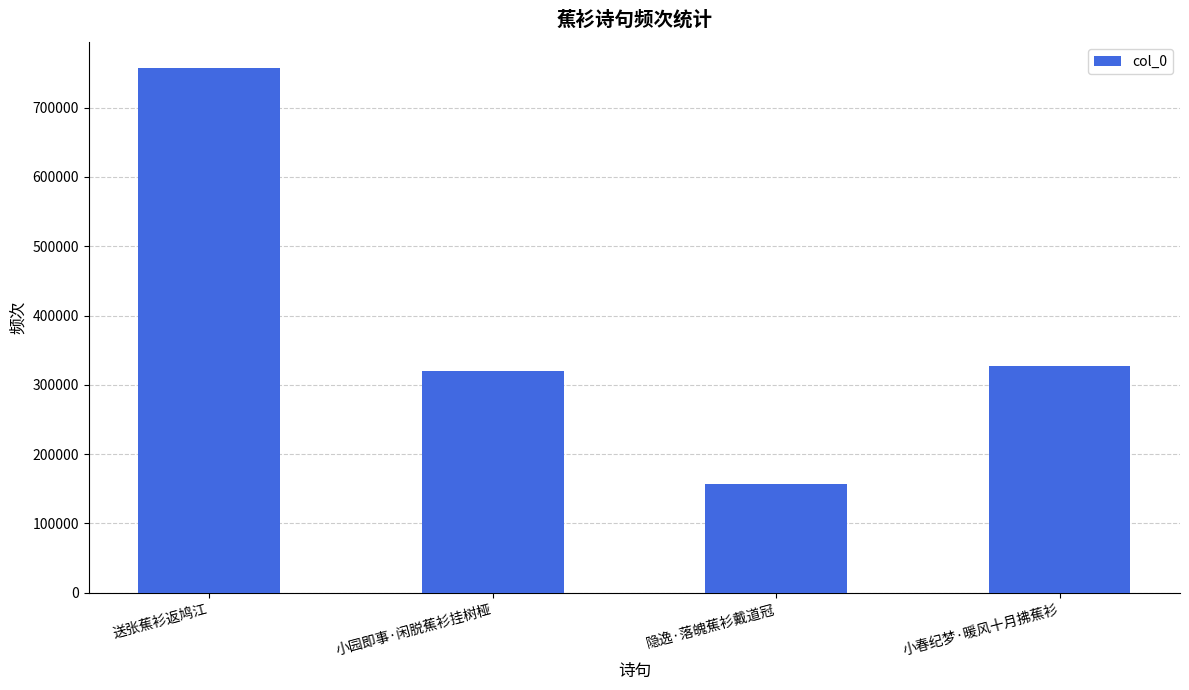

How many bars are there in total?

4